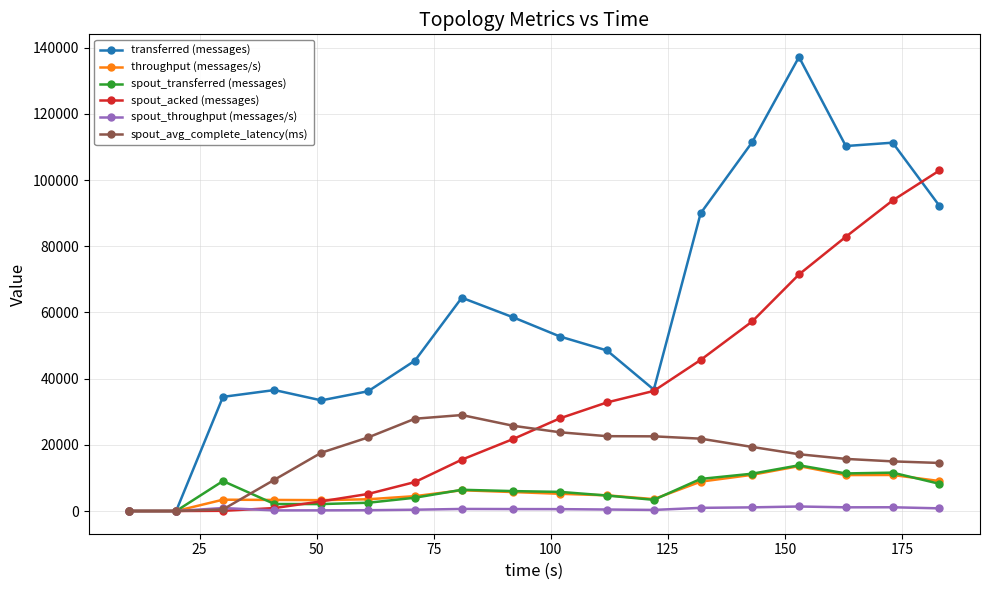

True or false: transferred (messages) has more than 0 points higher than both neighbors.

True